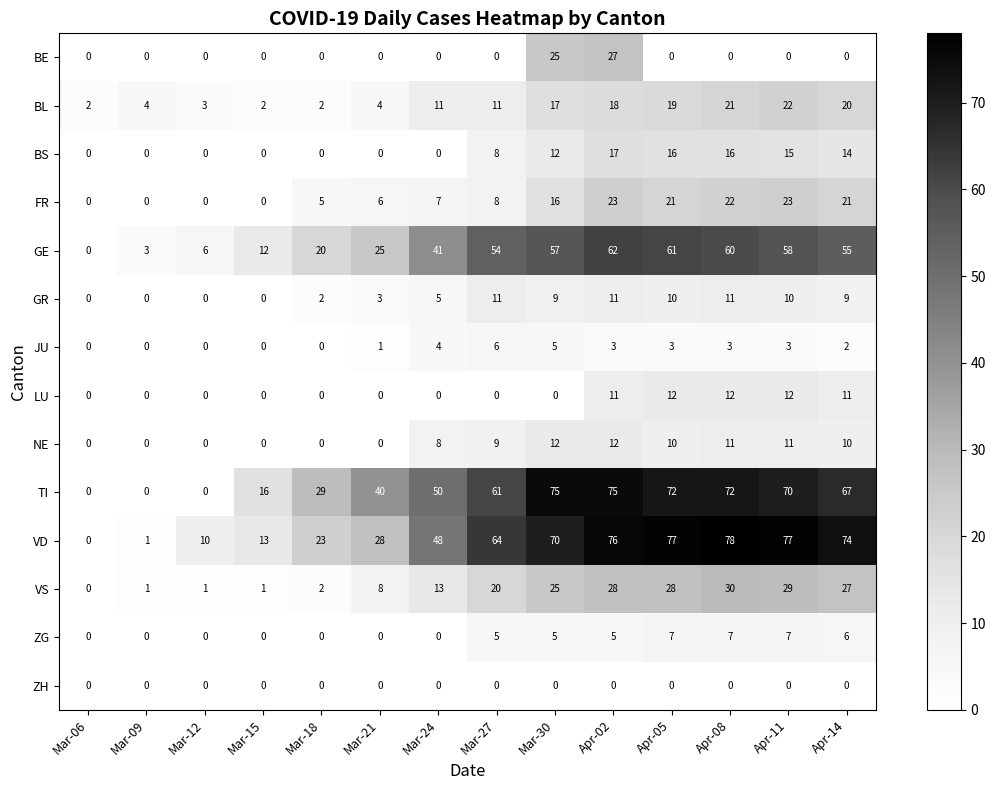

The value of GE at Apr-05 is 84. True or false?

False